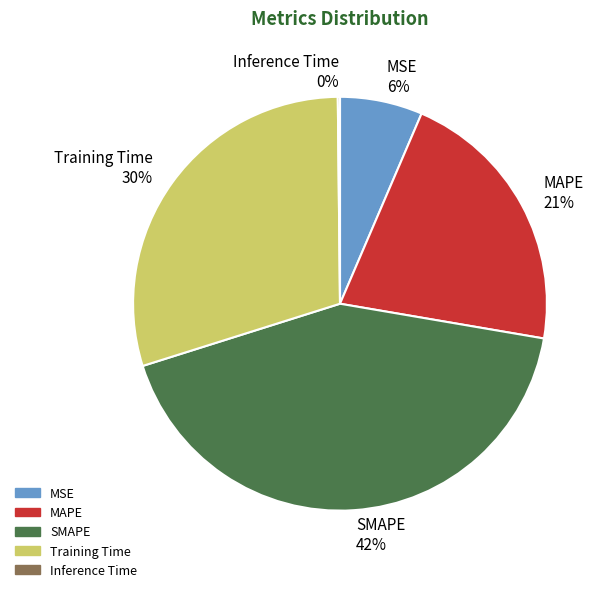

To the nearest percent, what portion does Training Time 30% represent?

30%